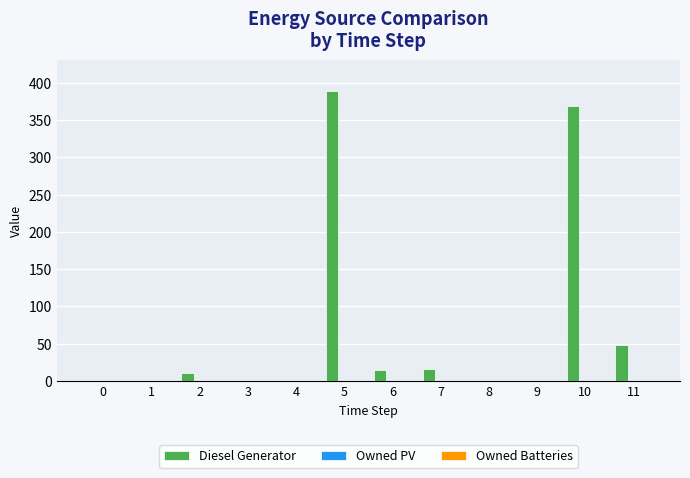

What is the sum of all values?

848